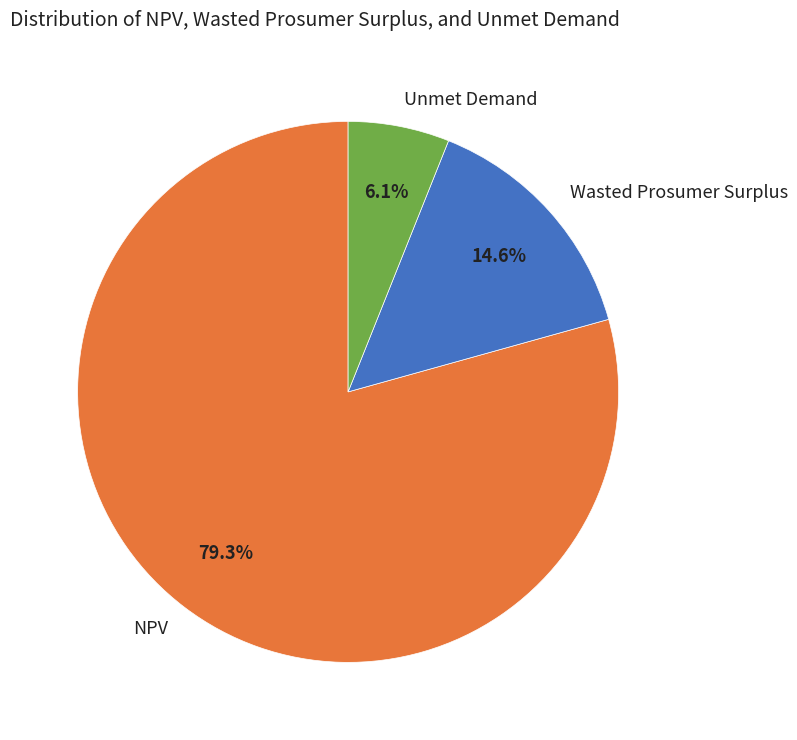

Count the number of slices in the pie.

3